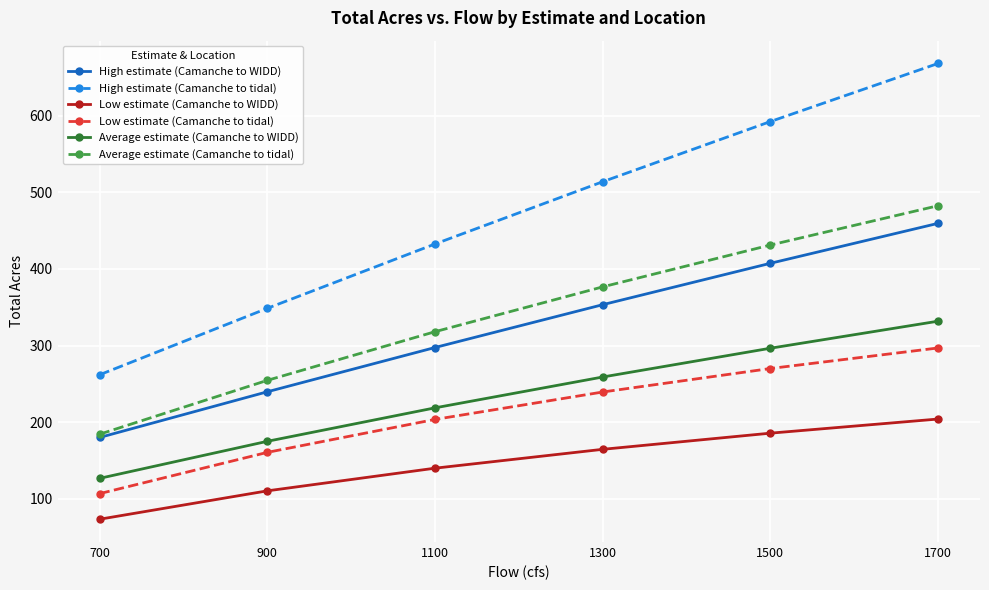

Rank the series at 1700 from lowest to highest value.

Low estimate (Camanche to WIDD), Low estimate (Camanche to tidal), Average estimate (Camanche to WIDD), High estimate (Camanche to WIDD), Average estimate (Camanche to tidal), High estimate (Camanche to tidal)